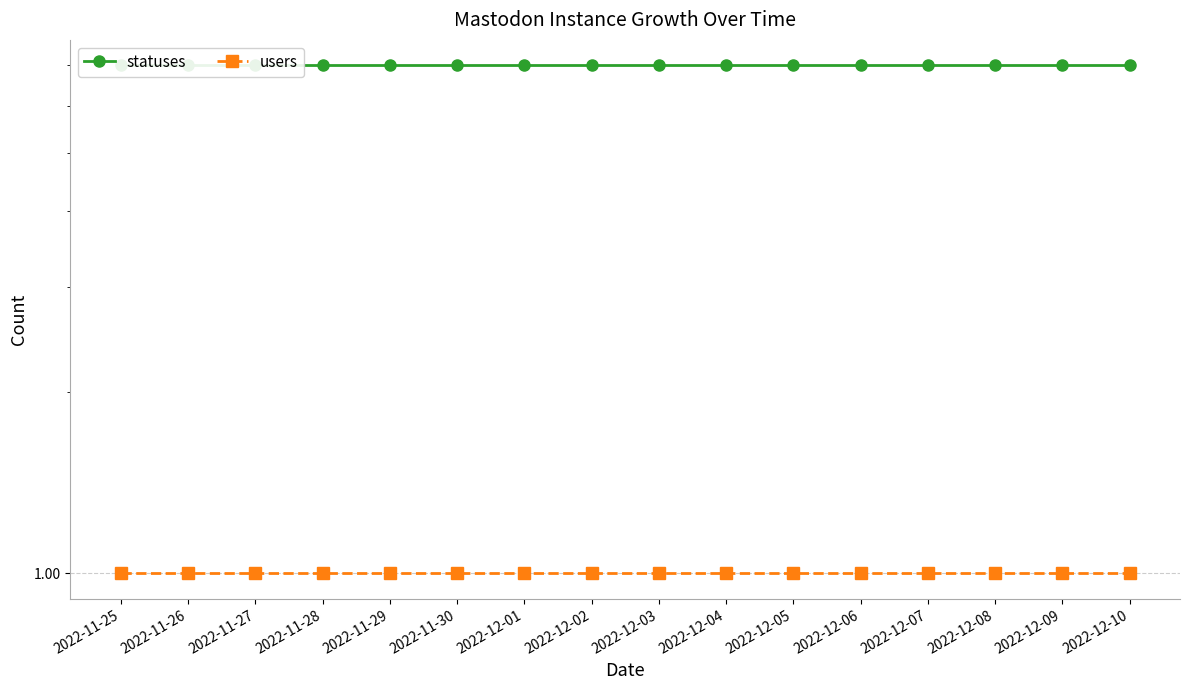

The statuses series shows 2 at 2022-12-03. True or false?

False